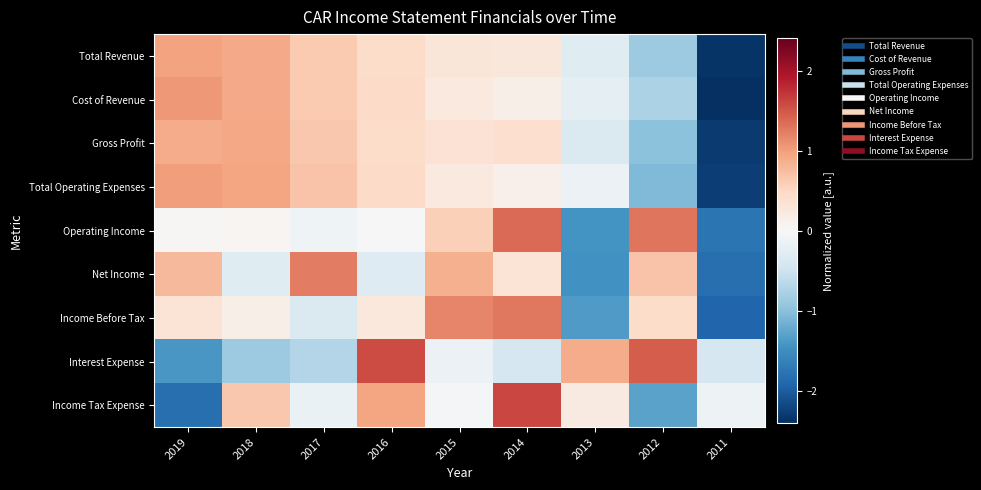

What is the total value across all series at 2016?

4.3